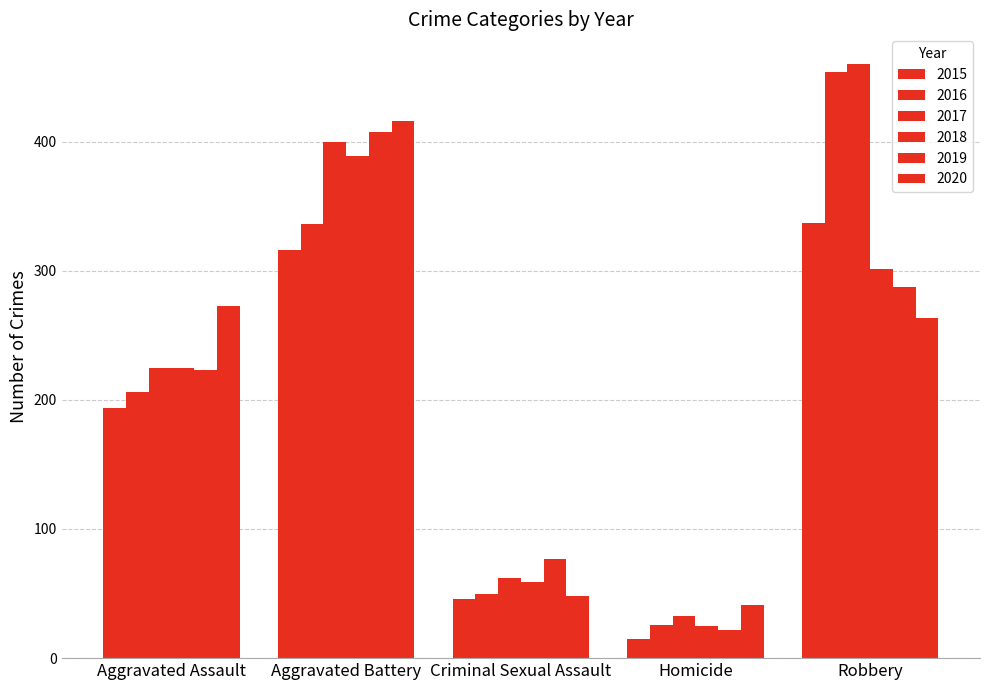

What is the difference between the second highest and second lowest values in the 2019 series?

210